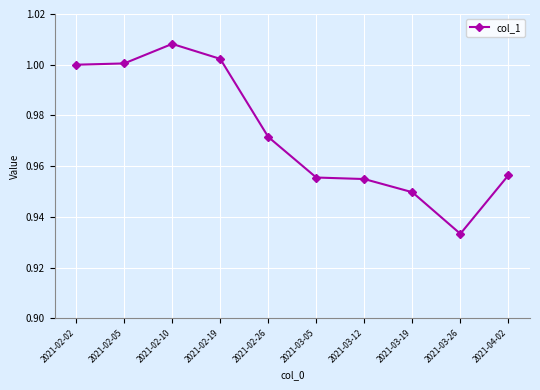

What is the sum of all values?

9.7